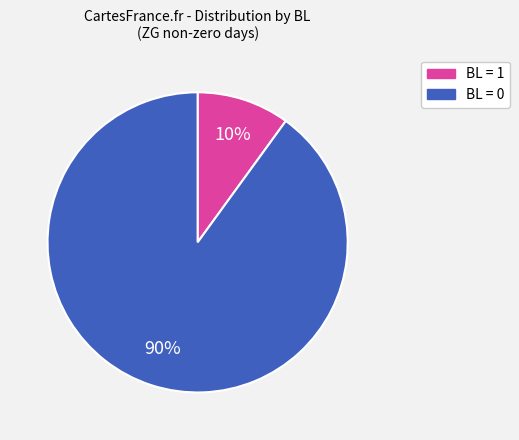

To the nearest percent, what is the difference between the largest and smallest slice percentages?

80%